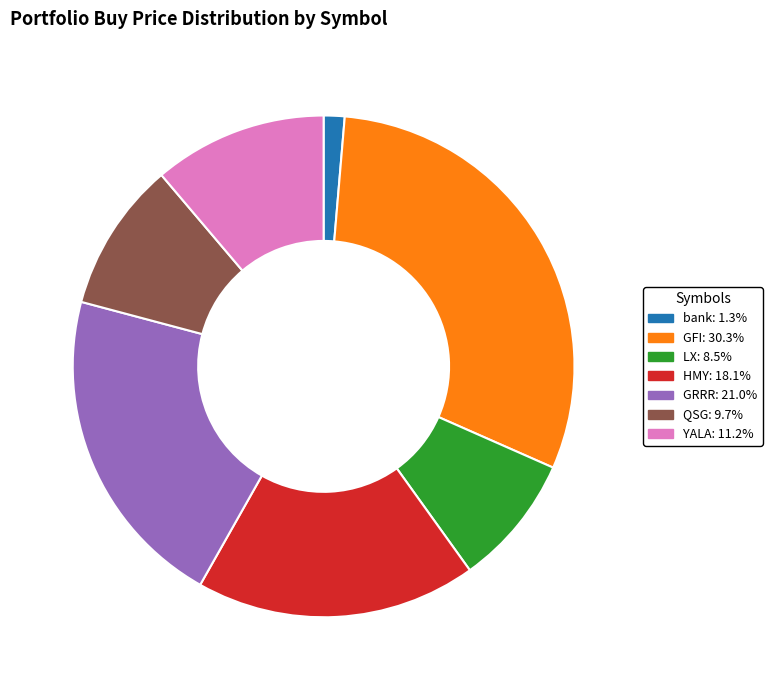

Combined, do QSG and YALA account for over 50%?

No